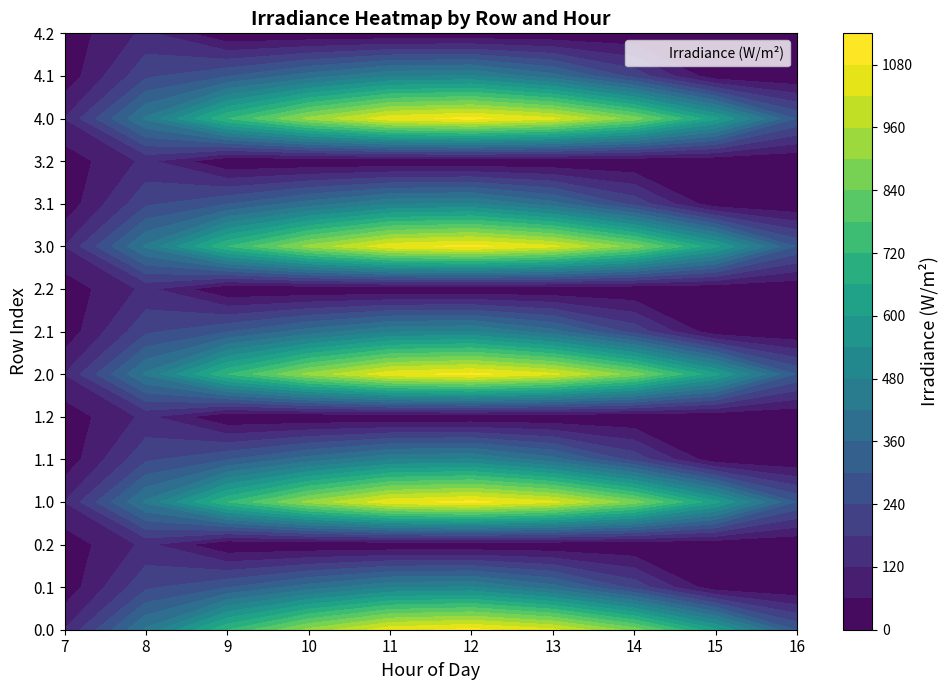

Reading left to right, list all the values displayed in this chart.

0.0: 0.0	0.0	0.0	0.0	0.0	0.0	0.0	120.6	430.3	716.9	916.2	1060.3	1096.7	1032.9	870.6	615.9	294.5	0.0	0.0	0.0	0.0	0.0	0.0	0.0
0.1: 0.0	0.0	0.0	0.0	0.0	0.0	0.0	17.7	227.5	295.9	388.1	471.7	485.4	382.7	219.2	17.3	0.0	0.0	0.0	0.0	0.0	0.0	0.0	0.0
0.2: 0.0	0.0	0.0	0.0	0.0	0.0	0.0	22.3	134.2	0.0	0.0	0.0	0.0	0.0	0.0	0.0	0.0	0.0	0.0	0.0	0.0	0.0	0.0	0.0
1.0: 0.0	0.0	0.0	0.0	0.0	0.0	0.0	120.6	430.3	716.9	916.2	1060.3	1096.7	1032.9	870.6	615.9	294.5	0.0	0.0	0.0	0.0	0.0	0.0	0.0
1.1: 0.0	0.0	0.0	0.0	0.0	0.0	0.0	17.7	227.5	295.9	388.1	471.7	485.4	382.7	219.2	17.3	0.0	0.0	0.0	0.0	0.0	0.0	0.0	0.0
1.2: 0.0	0.0	0.0	0.0	0.0	0.0	0.0	22.3	134.2	0.0	0.0	0.0	0.0	0.0	0.0	0.0	0.0	0.0	0.0	0.0	0.0	0.0	0.0	0.0
2.0: 0.0	0.0	0.0	0.0	0.0	0.0	0.0	120.6	430.3	716.9	916.2	1060.3	1096.7	1032.9	870.6	615.9	294.5	0.0	0.0	0.0	0.0	0.0	0.0	0.0
2.1: 0.0	0.0	0.0	0.0	0.0	0.0	0.0	17.7	227.5	295.9	388.1	471.7	485.4	382.7	219.2	17.3	0.0	0.0	0.0	0.0	0.0	0.0	0.0	0.0
2.2: 0.0	0.0	0.0	0.0	0.0	0.0	0.0	22.3	134.2	0.0	0.0	0.0	0.0	0.0	0.0	0.0	0.0	0.0	0.0	0.0	0.0	0.0	0.0	0.0
3.0: 0.0	0.0	0.0	0.0	0.0	0.0	0.0	120.6	430.3	716.9	916.2	1060.3	1096.7	1032.9	870.6	615.9	294.5	0.0	0.0	0.0	0.0	0.0	0.0	0.0
3.1: 0.0	0.0	0.0	0.0	0.0	0.0	0.0	17.7	227.5	295.9	388.1	471.7	485.4	382.7	219.2	17.3	0.0	0.0	0.0	0.0	0.0	0.0	0.0	0.0
3.2: 0.0	0.0	0.0	0.0	0.0	0.0	0.0	22.3	134.2	0.0	0.0	0.0	0.0	0.0	0.0	0.0	0.0	0.0	0.0	0.0	0.0	0.0	0.0	0.0
4.0: 0.0	0.0	0.0	0.0	0.0	0.0	0.0	120.6	430.3	716.9	916.2	1060.3	1096.7	1032.9	870.6	615.9	294.5	0.0	0.0	0.0	0.0	0.0	0.0	0.0
4.1: 0.0	0.0	0.0	0.0	0.0	0.0	0.0	17.7	227.5	295.9	388.1	471.7	485.4	382.7	219.2	17.3	0.0	0.0	0.0	0.0	0.0	0.0	0.0	0.0
4.2: 0.0	0.0	0.0	0.0	0.0	0.0	0.0	22.3	134.2	0.0	0.0	0.0	0.0	0.0	0.0	0.0	0.0	0.0	0.0	0.0	0.0	0.0	0.0	0.0